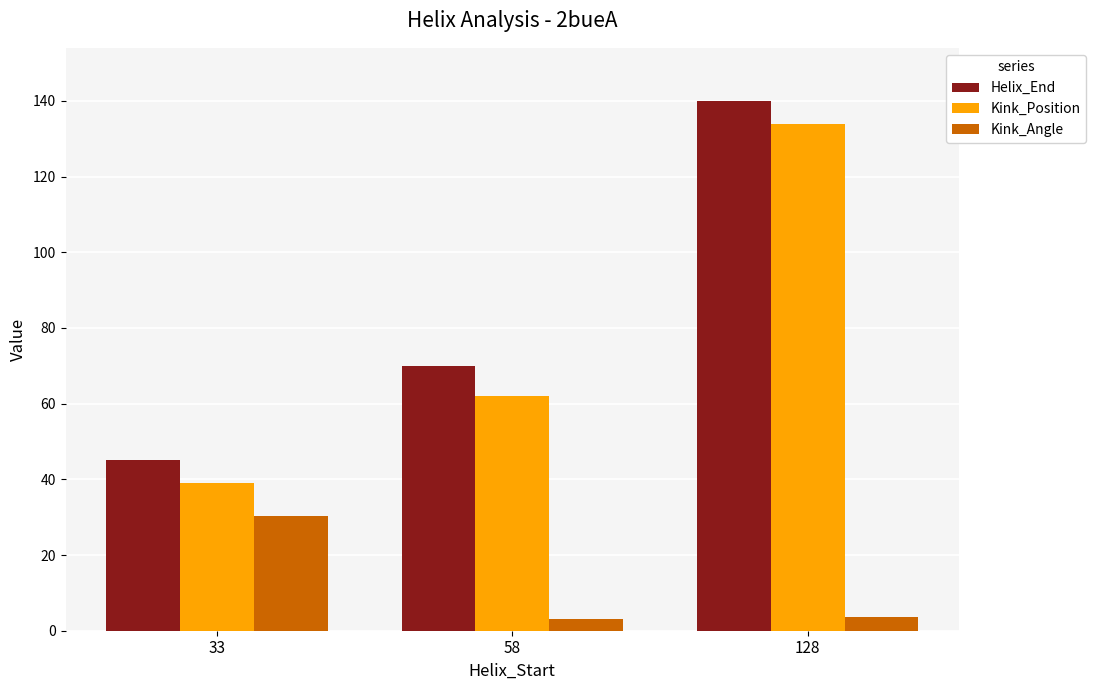

What is the approximate value of Helix_End at 33?

45.0